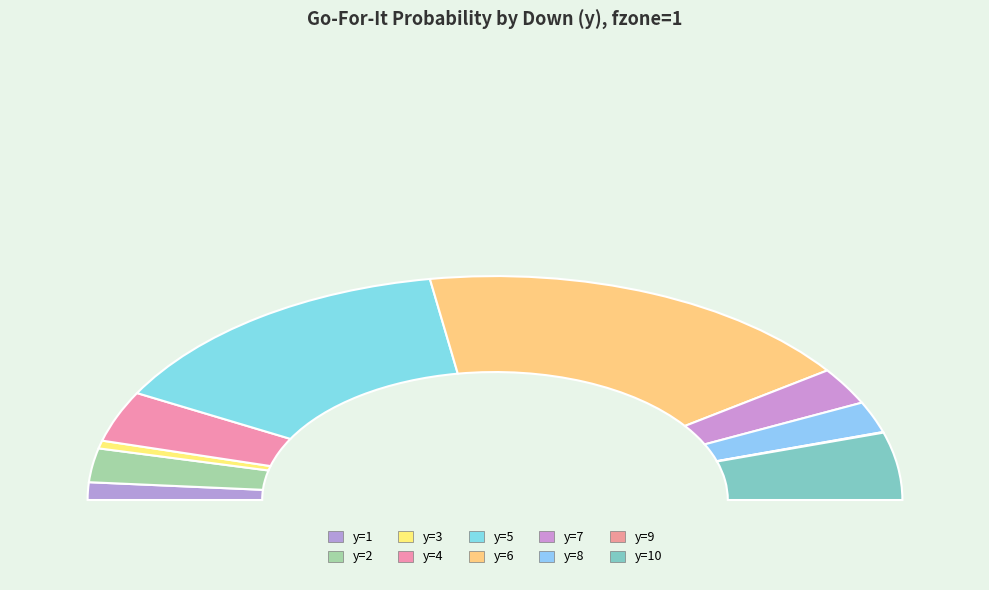

To the nearest percent, what is the average slice percentage?

10%